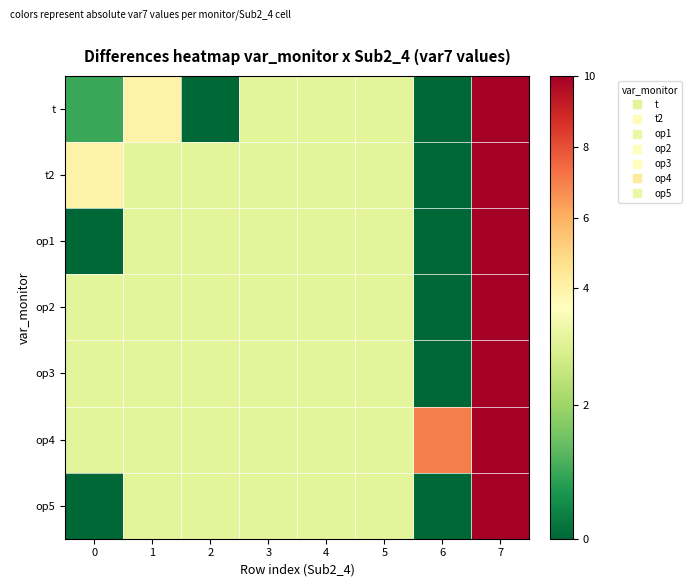

At which category does the chart reach its minimum across all series?

2